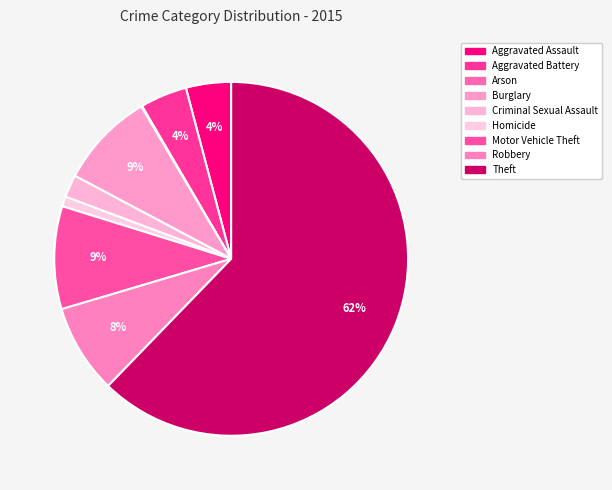

Which category has the biggest portion of the pie?

Theft